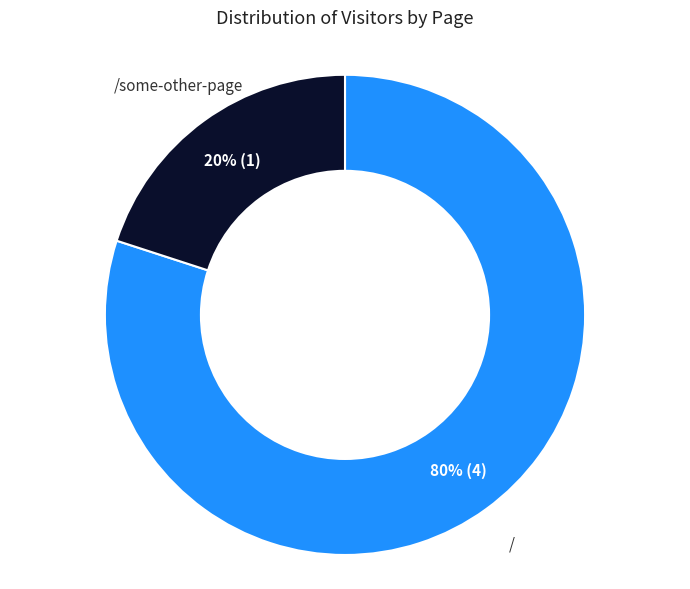

To the nearest percent, what portion does / represent?

80%